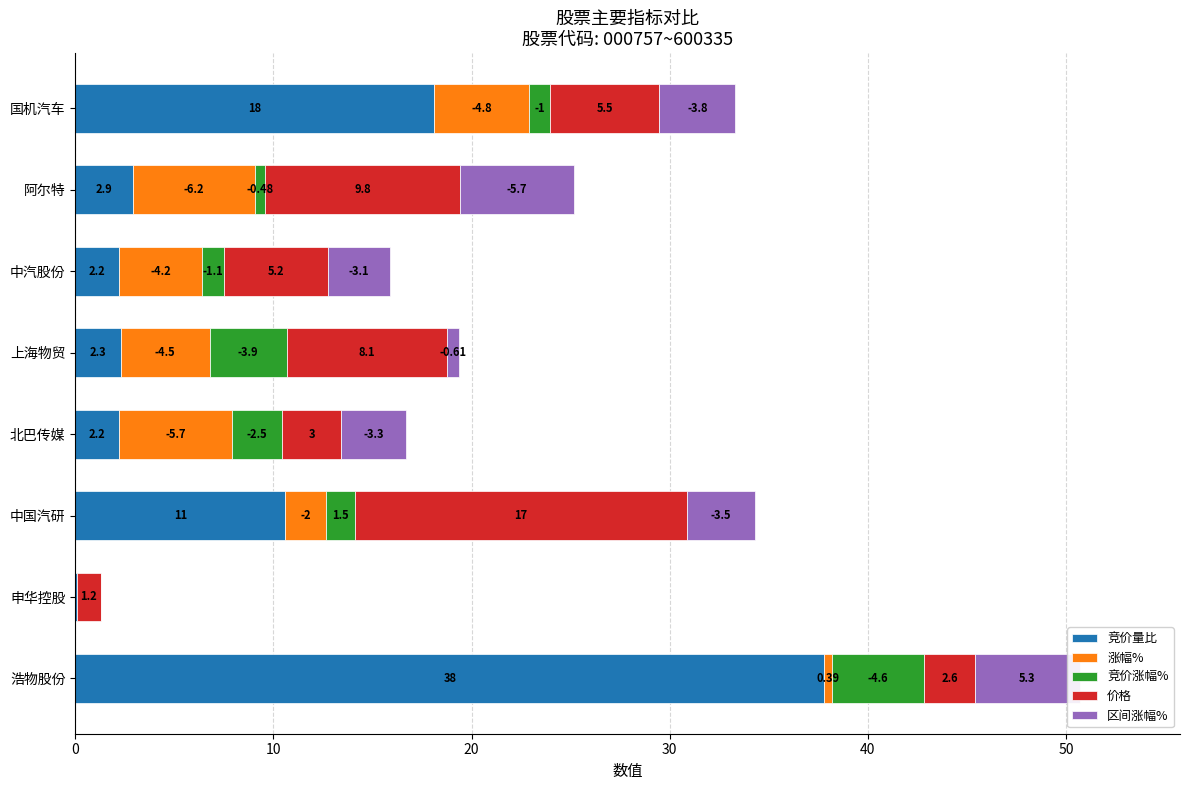

What are all the series names shown in the legend?

竞价量比, 涨幅%, 竞价涨幅%, 价格, 区间涨幅%